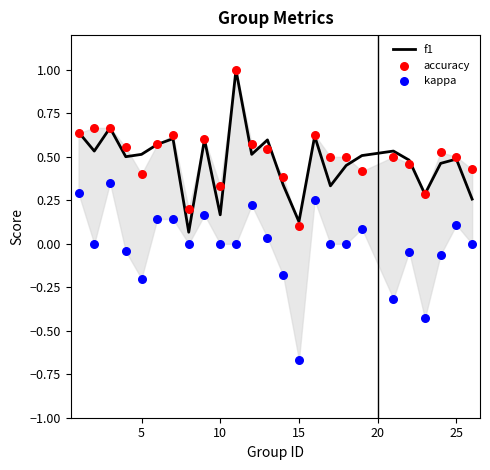

What is the maximum value for f1?

1.0